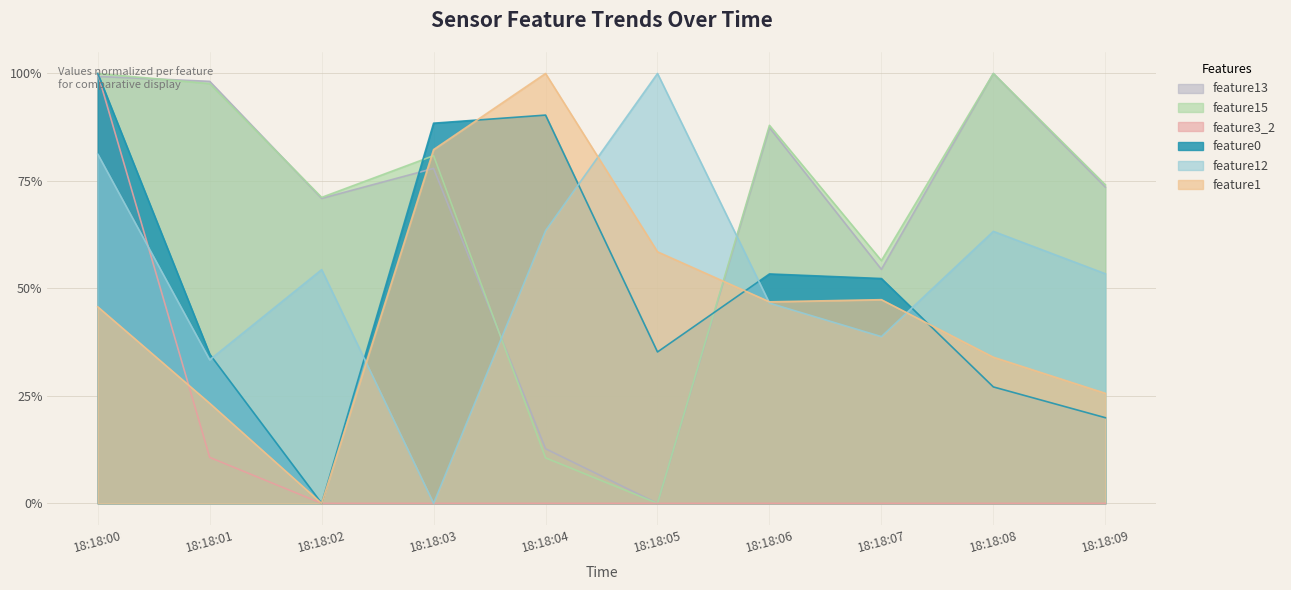

What is the difference between the maximum and minimum values in the feature12 series?

1.0